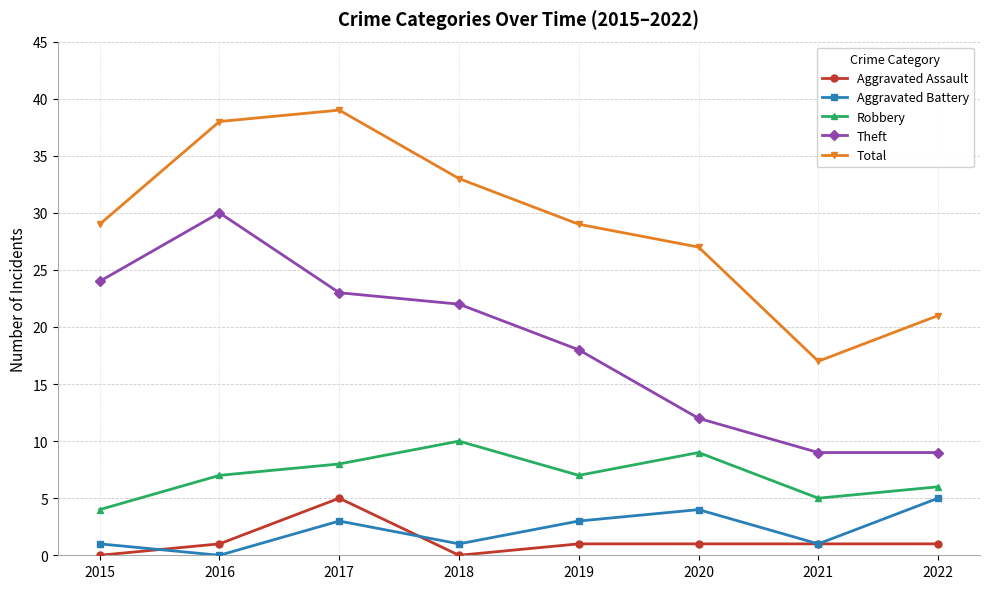

Is the value of Theft at 2019 greater than the value of Total at 2022?

No